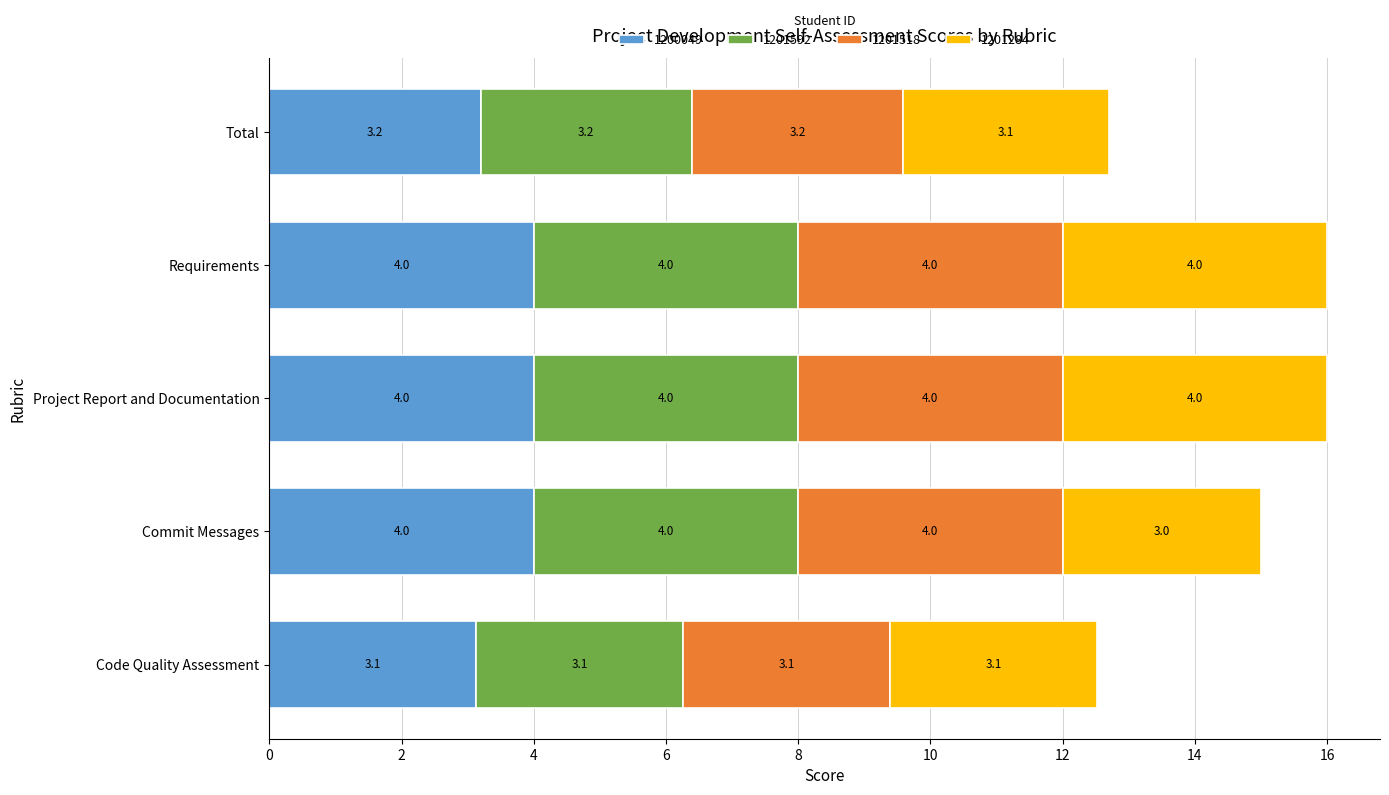

Count the 1200049 values in the range 3 to 4.

5